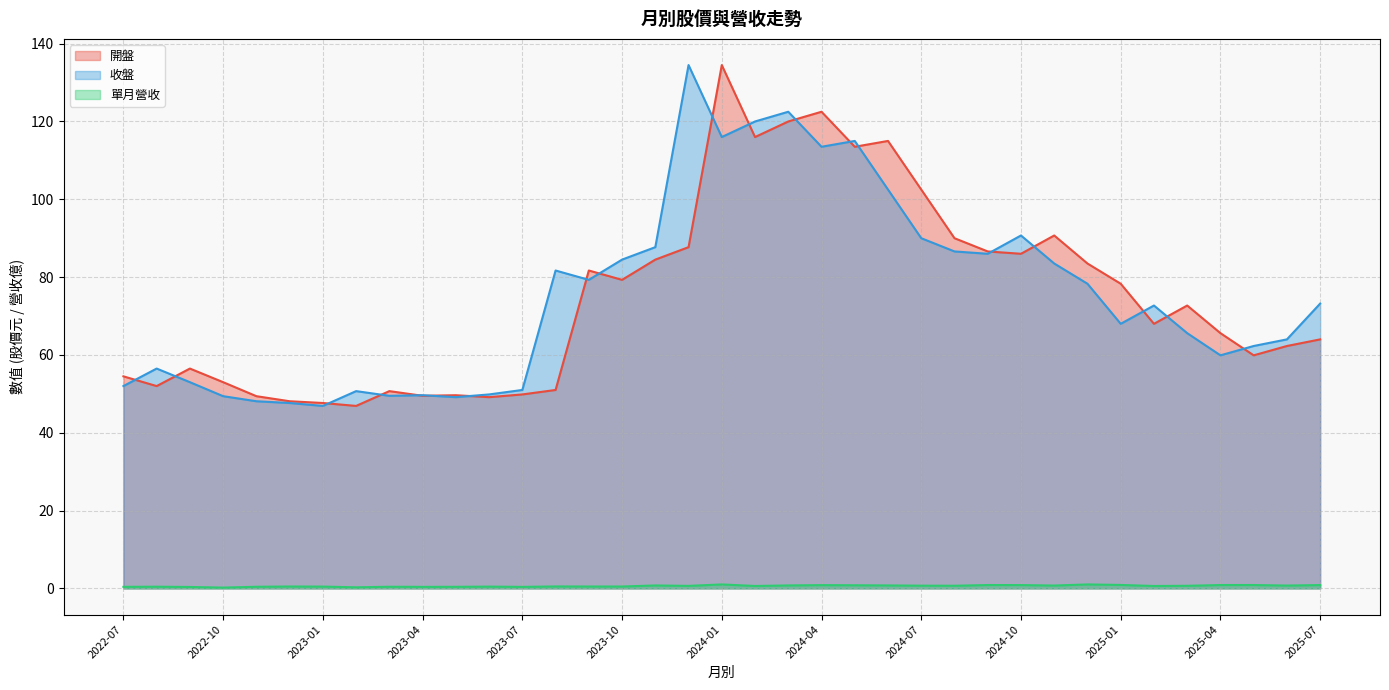

What are all the series names shown in the legend?

開盤, 收盤, 單月營收